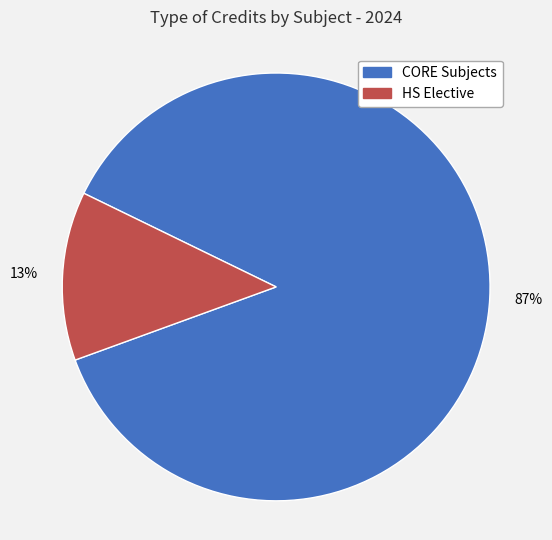

To the nearest percent, what is the difference between the largest and smallest slice percentages?

74%